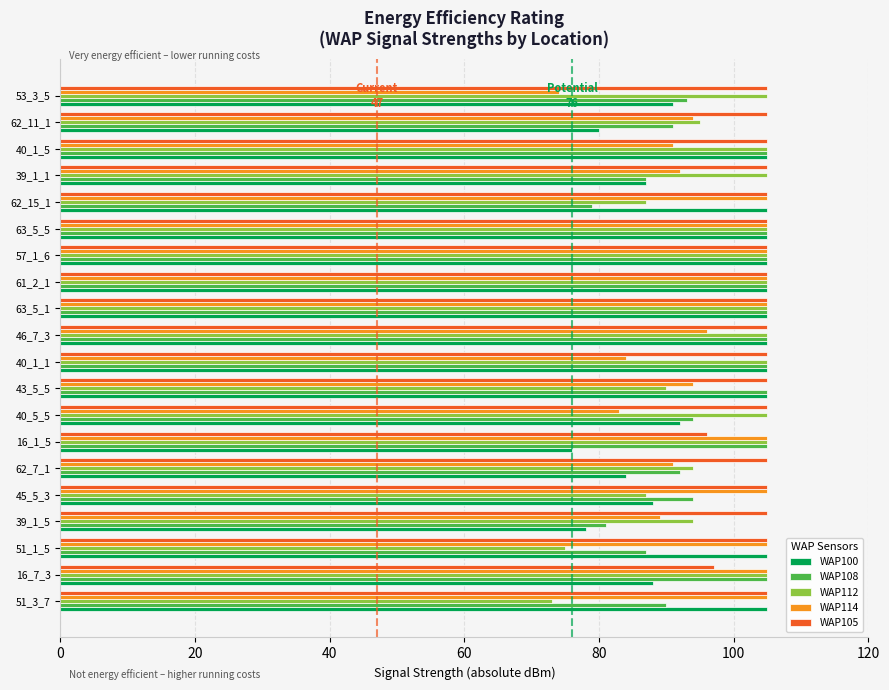

What is the greatest value displayed?

105